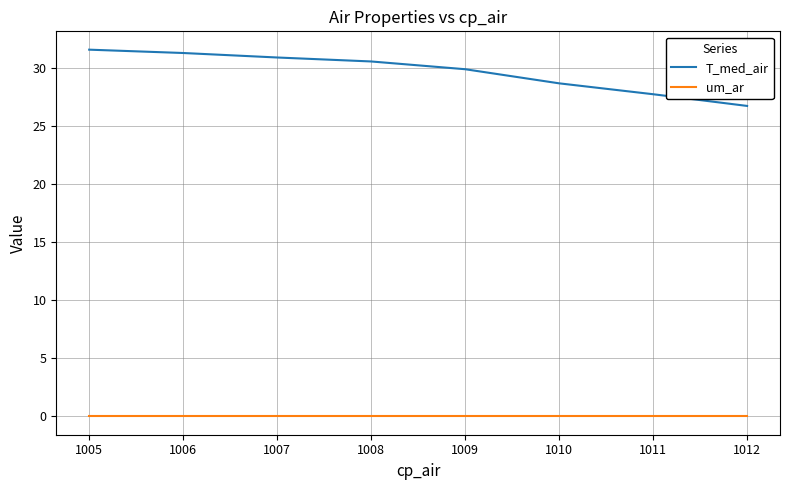

At how many categories does at least one series exceed 15?

8